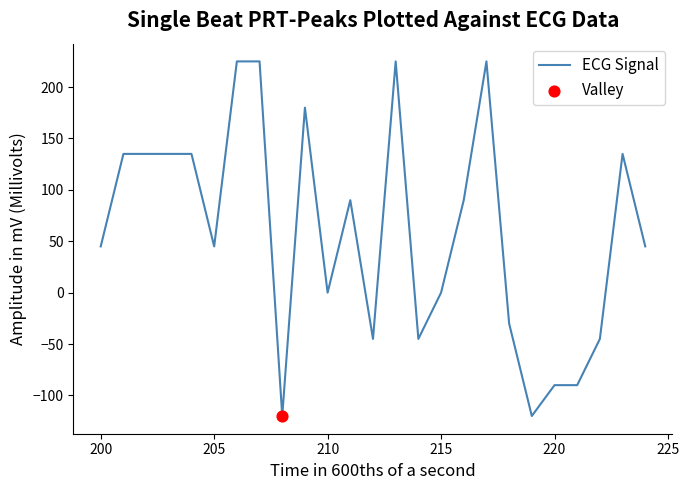

What is the greatest value displayed?

225